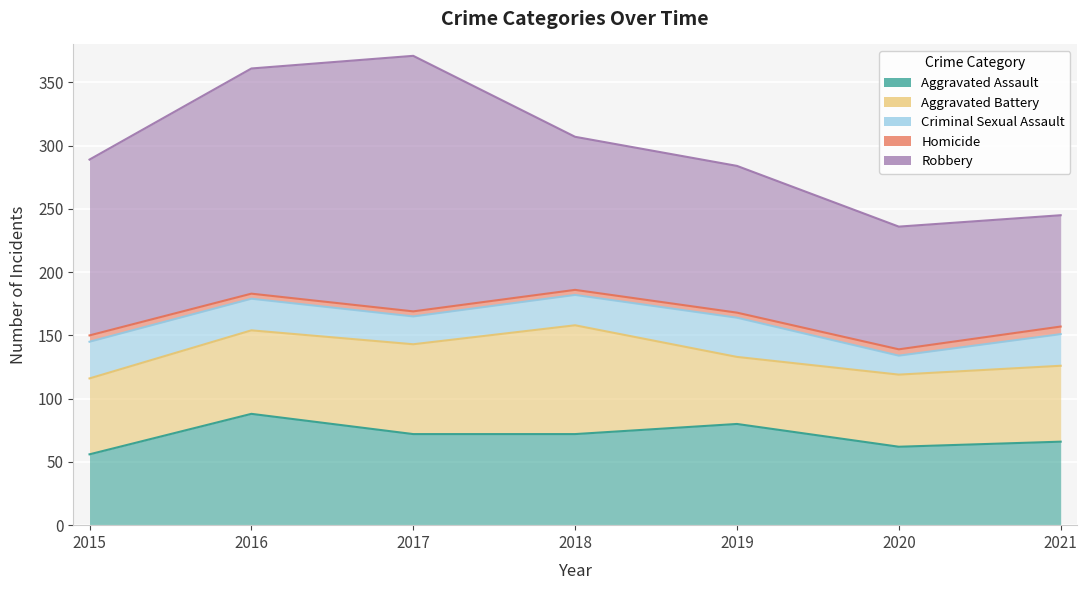

What is the difference between the maximum and second lowest values in the Homicide series?

2